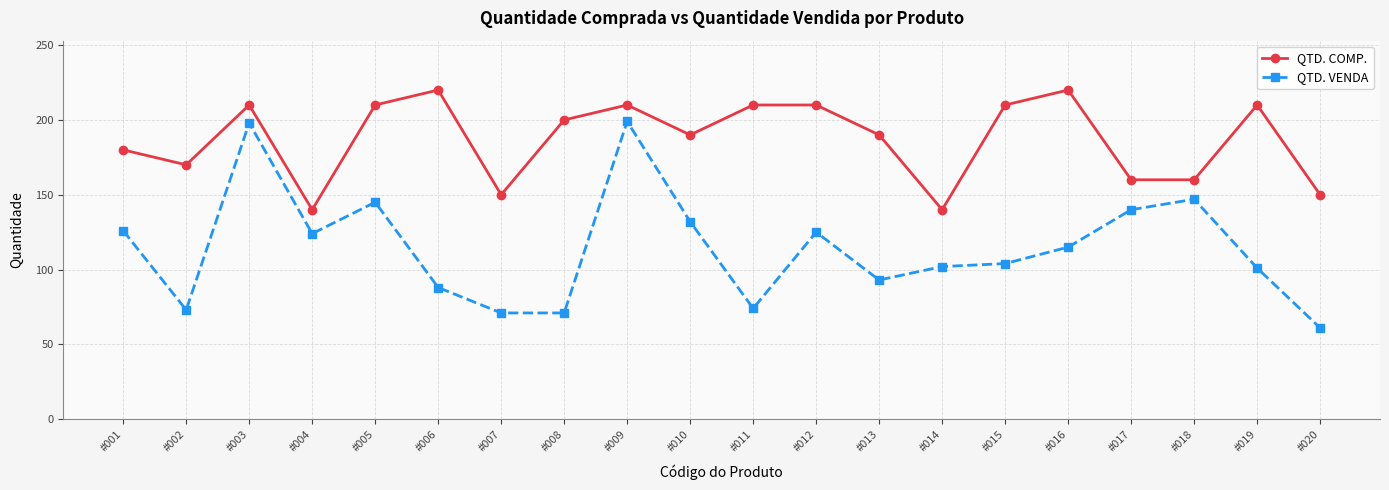

True or false: QTD. VENDA and QTD. COMP. cross at least once.

False